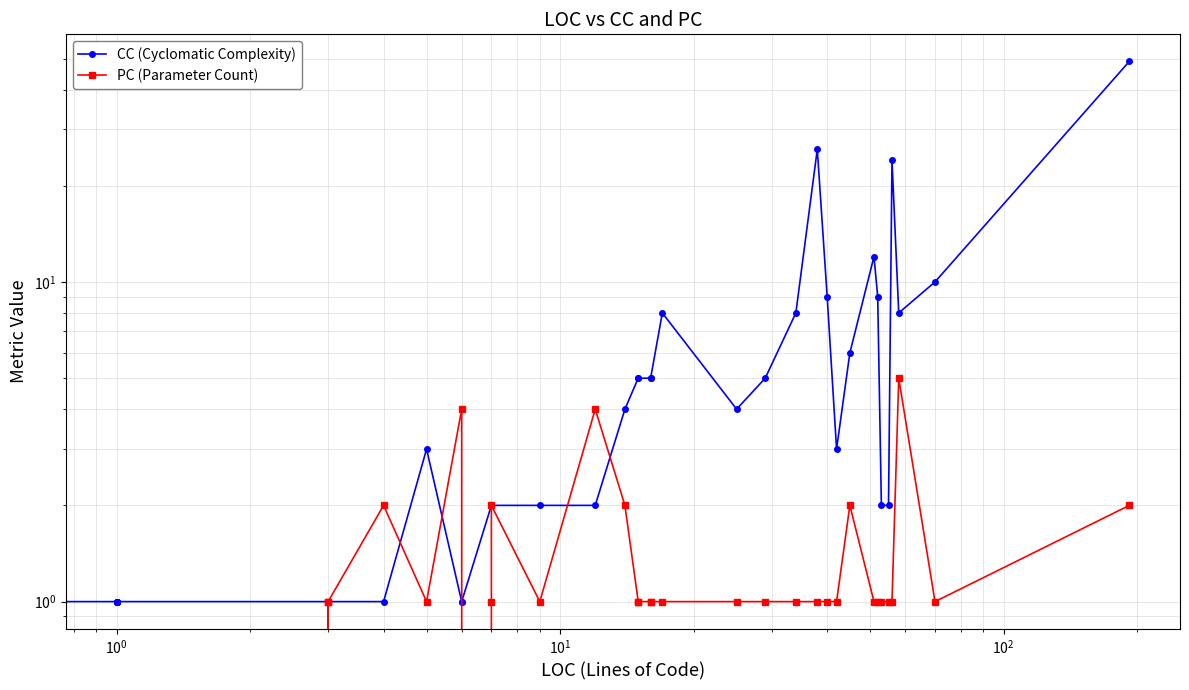

Reading right to left, what are all the values shown in this chart?

CC (Cyclomatic Complexity): 49	10	8	24	2	2	9	12	6	3	9	26	8	5	4	8	5	5	5	5	4	2	2	2	2	1	1	3	1	1	1	1	1	1	1	1	1	1	1	1
PC (Parameter Count): 2	1	5	1	1	1	1	1	2	1	1	1	1	1	1	1	1	1	1	1	2	4	1	2	1	0	4	1	2	1	0	1	0	0	0	0	0	0	1	0